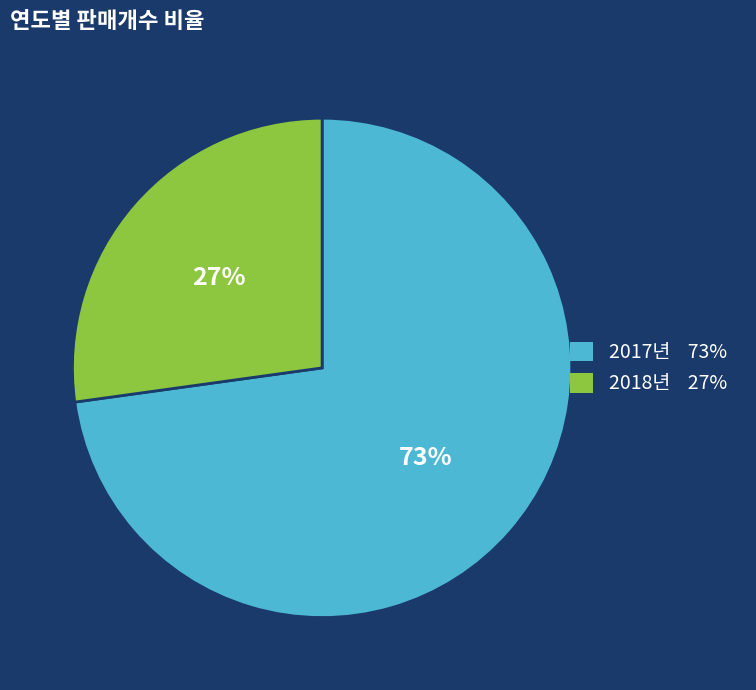

What is the smallest slice in the pie chart?

2018년